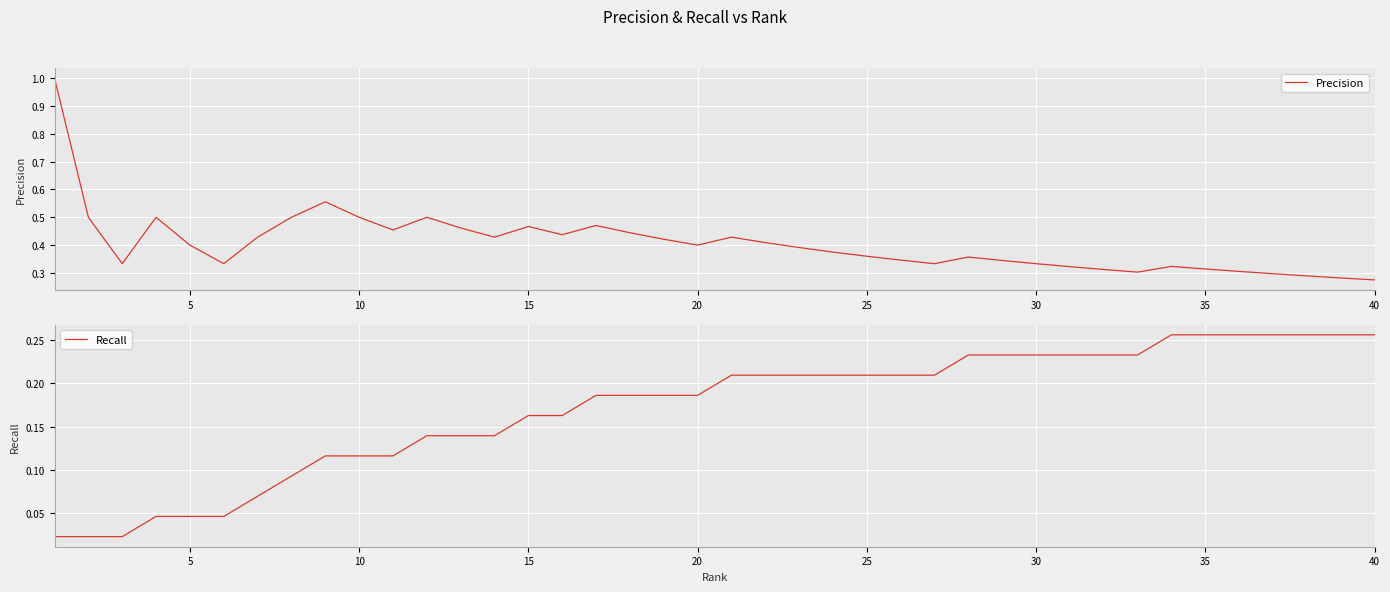

True or false: Recall has a value of 0.1 at 35.

False